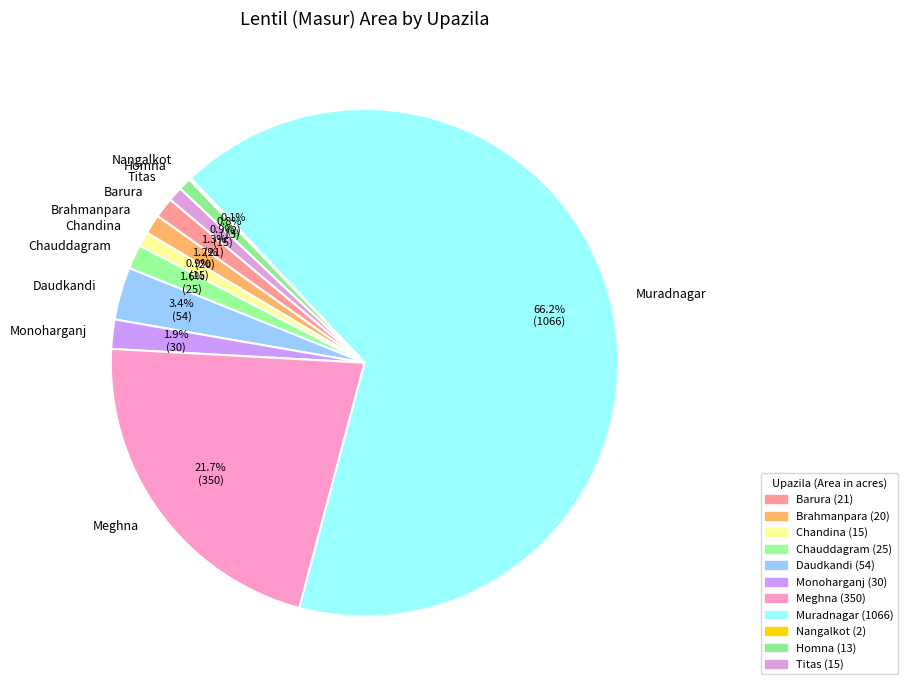

To the nearest percent, what is the average slice percentage?

9%